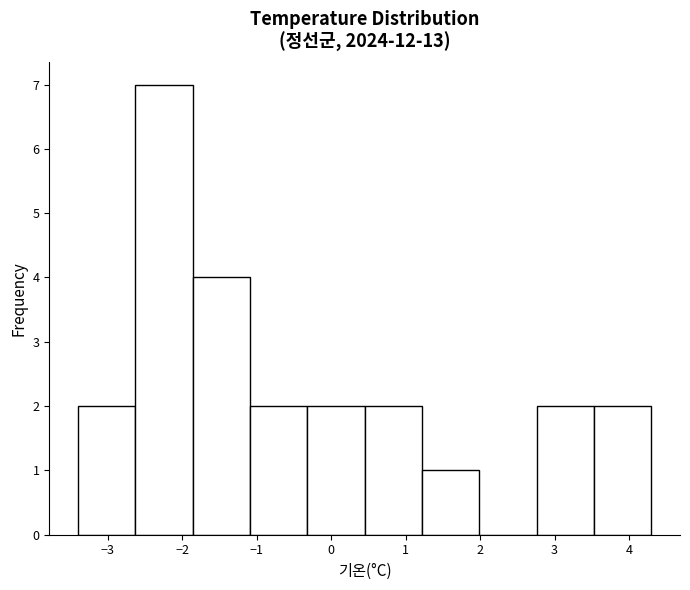

Reading left to right, list every bar in this chart as the range it spans on the x-axis followed by its height. Neither the bar edges nor the heights are printed on the chart, so give them approximately, as read against the axes.

-3.40 to -2.63: 2
-2.63 to -1.86: 7
-1.86 to -1.09: 4
-1.09 to -0.32: 2
-0.32 to 0.45: 2
0.45 to 1.22: 2
1.22 to 1.99: 1
1.99 to 2.76: 0
2.76 to 3.53: 2
3.53 to 4.30: 2